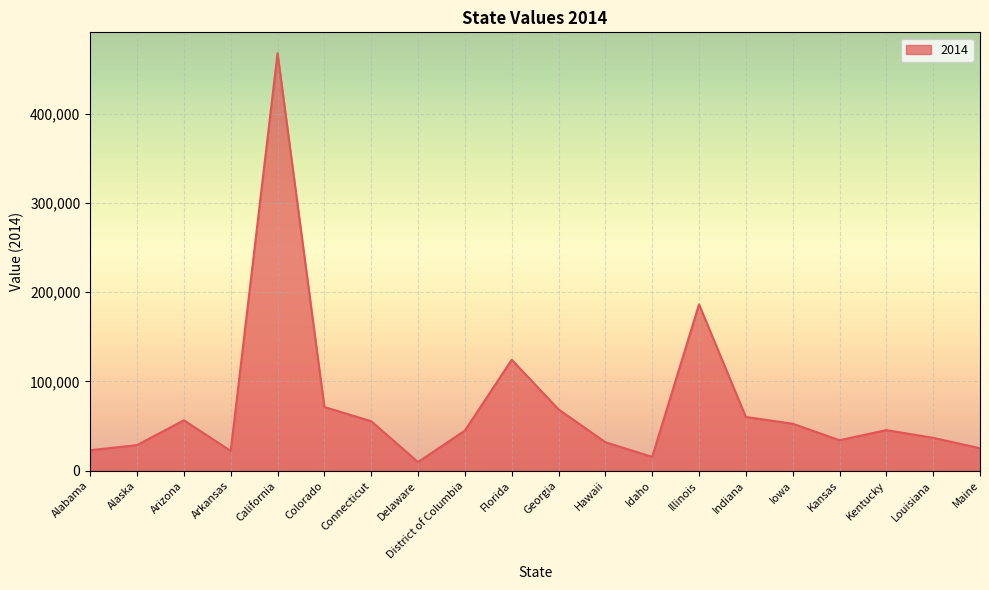

Which category has the highest value across all series?

California